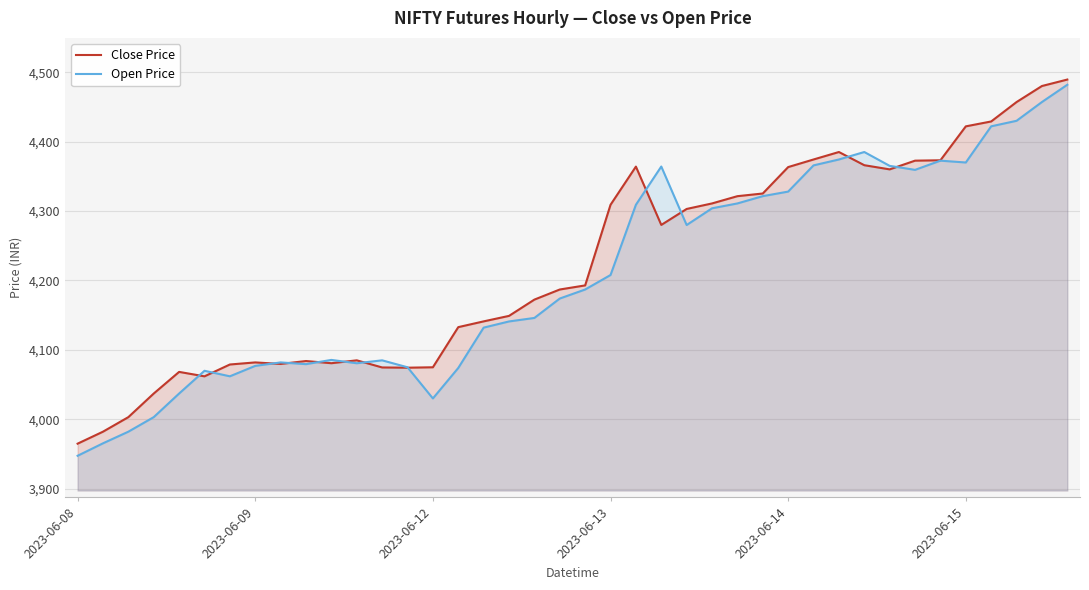

Is it true that Open Price equals 4369.9 at 2023-06-15?

True